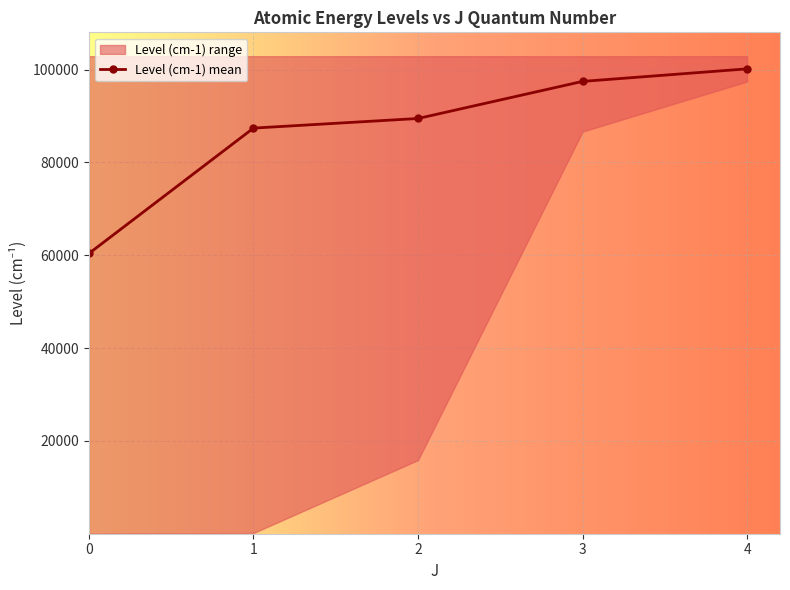

What is the value of the Level (cm-1) mean point at the 2nd from the left?

87379.2